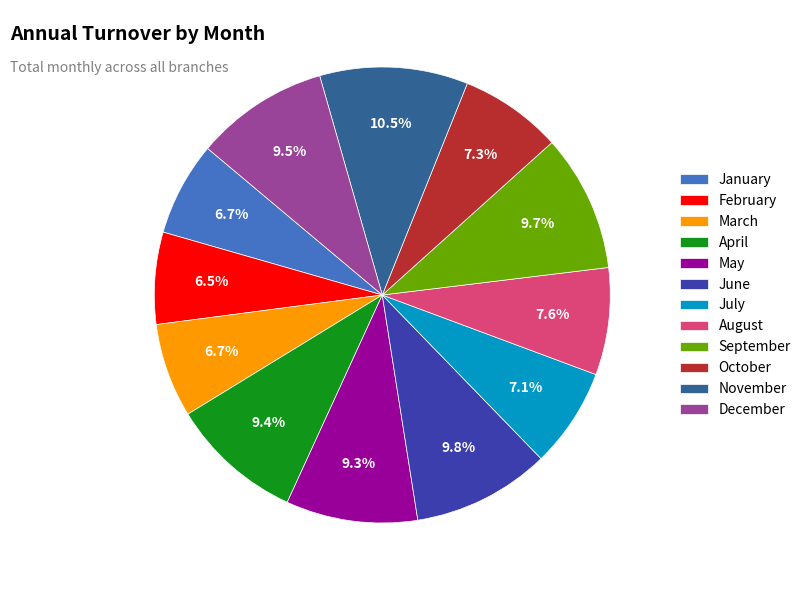

Does April represent more than half of the total?

No